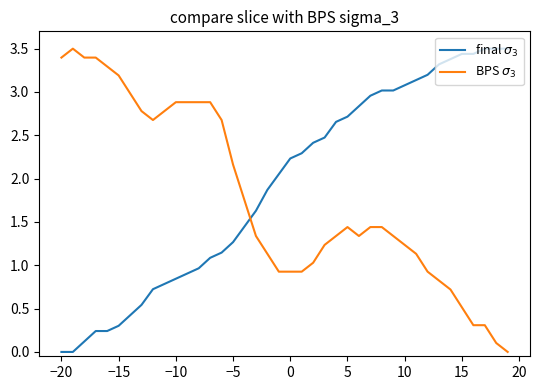

What is the difference between the maximum and second lowest values in the final $\sigma_3$ series?

3.5